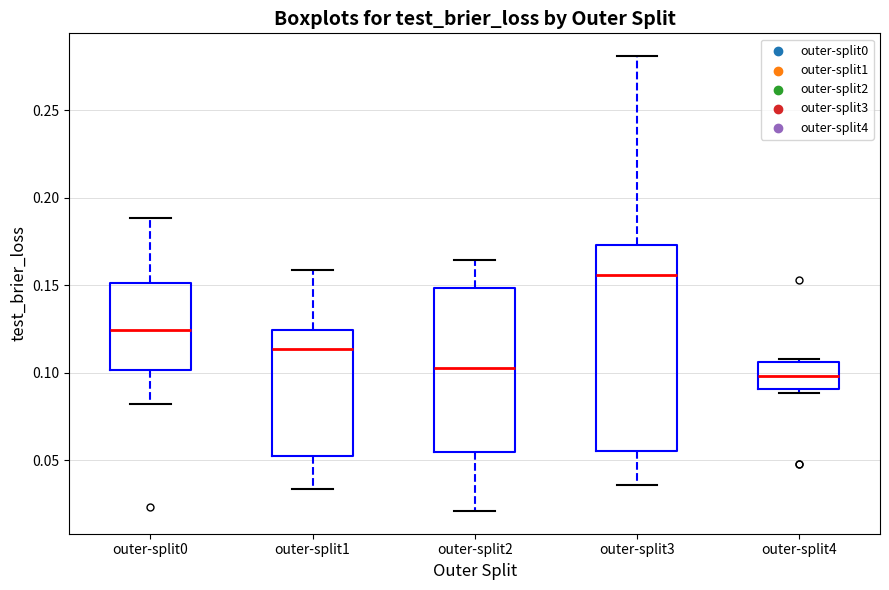

Where does the lower whisker of the box for outer-split3 end on the y-axis? The values are not printed on the chart, so give them approximately, as read against the axis.

0.035